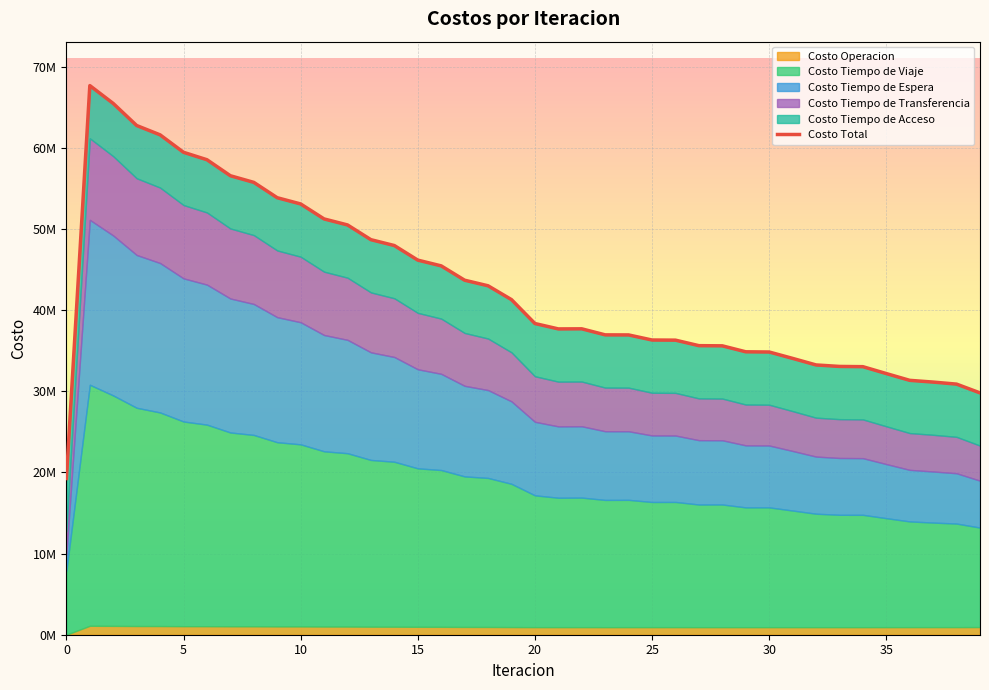

Which series changed the most between 22 and 39?

Costo Total